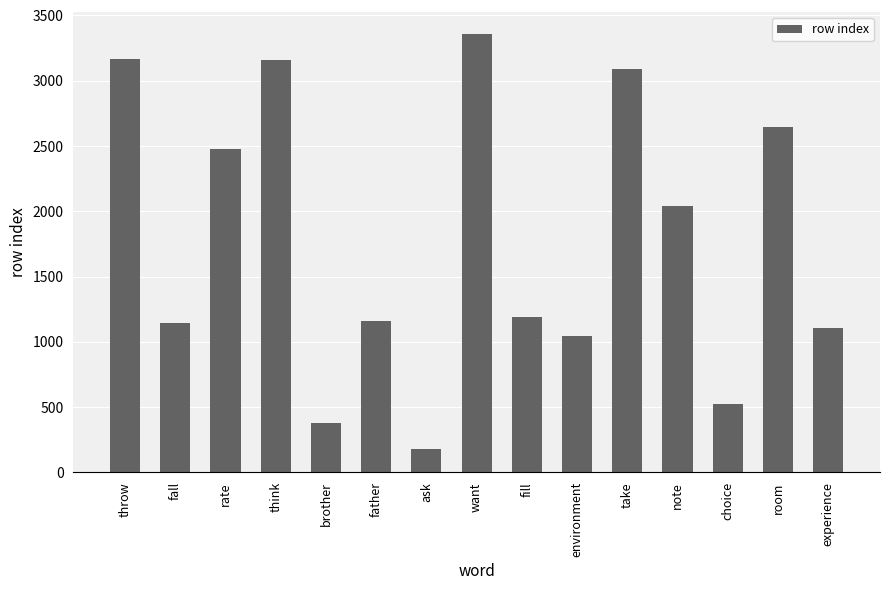

What is the sum of all values?

26668